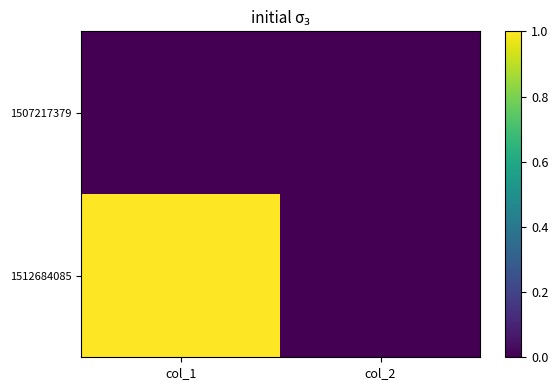

Between col_1 and col_2, which is larger?

col_1